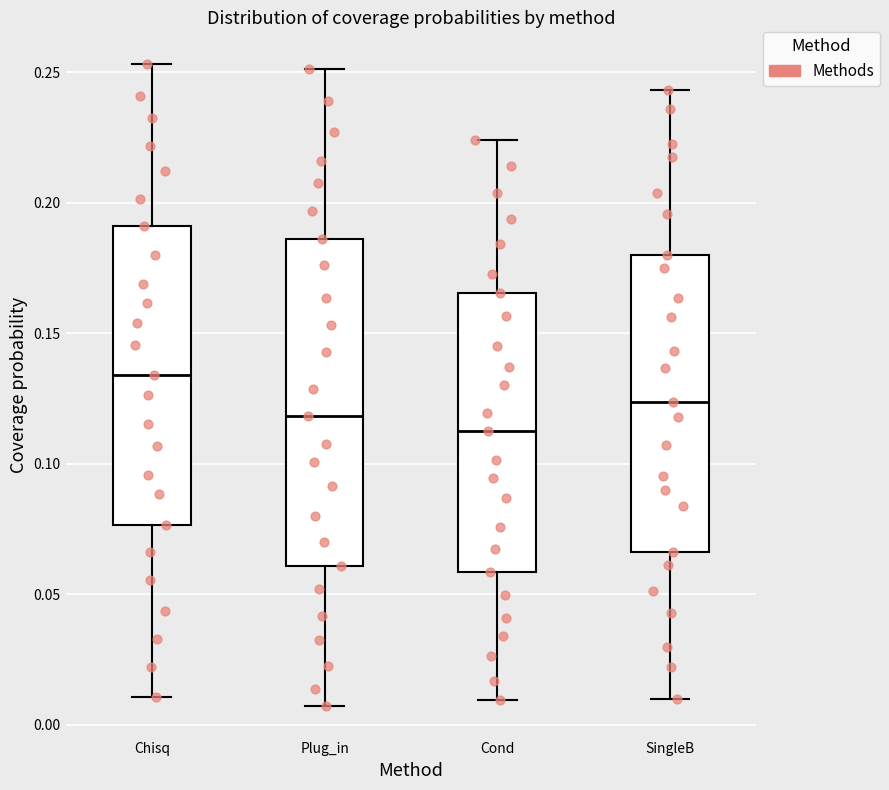

Where is the lower edge of the box for SingleB on the y-axis? The values are not printed on the chart, so give them approximately, as read against the axis.

0.065